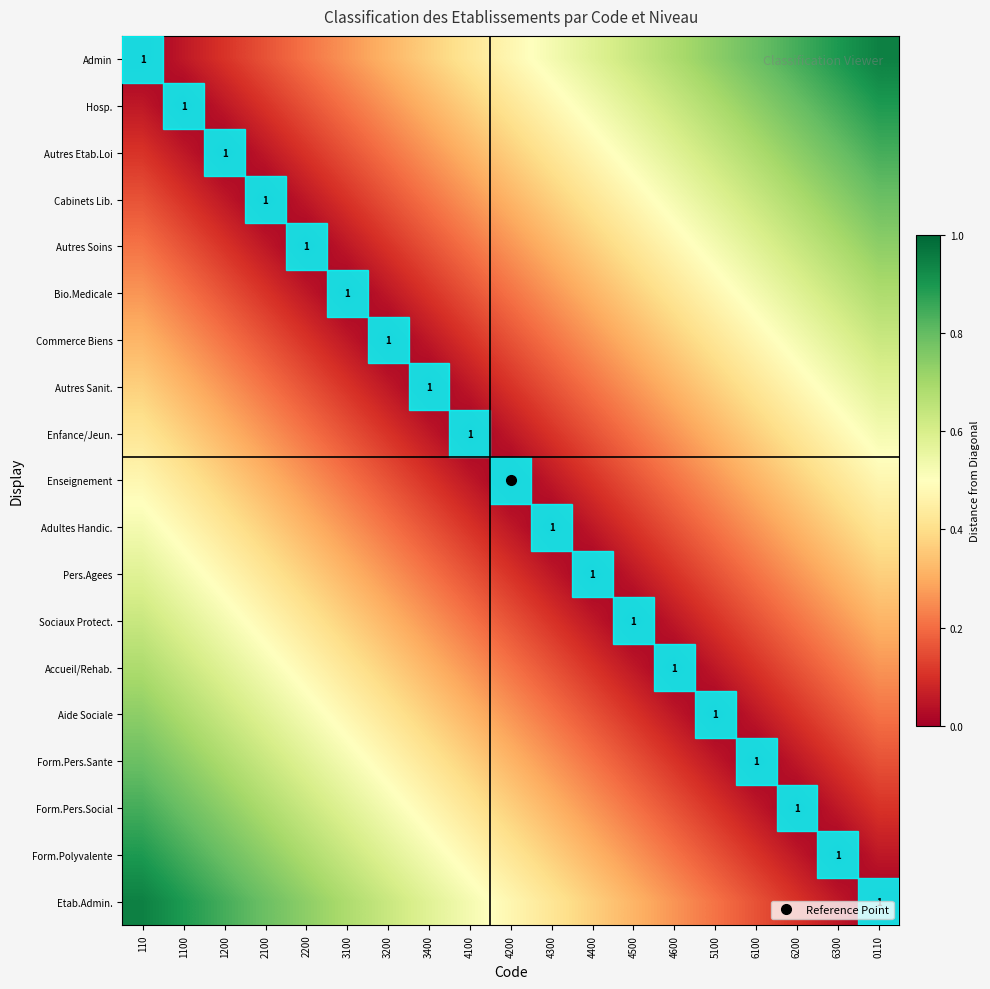

Which category has the lowest value across all series?

110